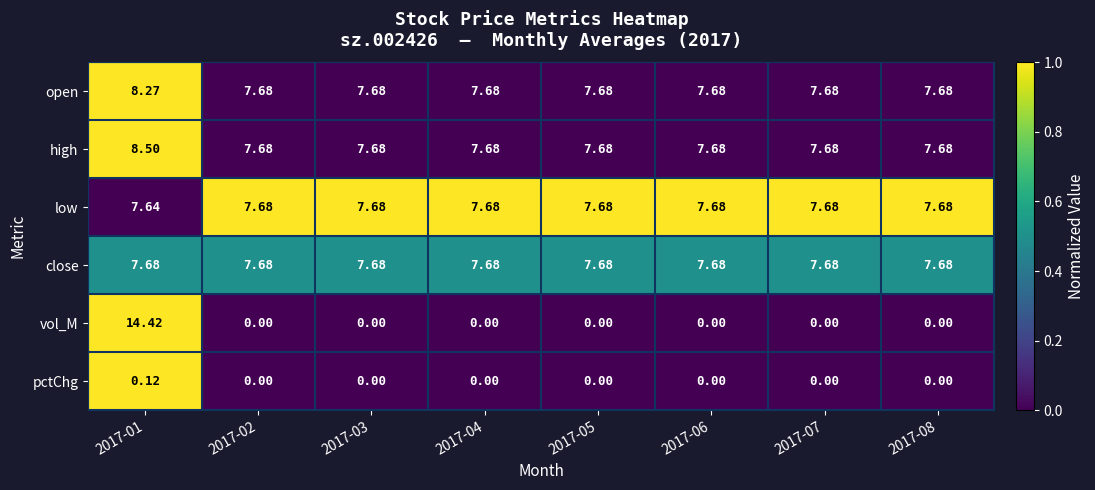

Which series has the widest spread of values?

vol_M